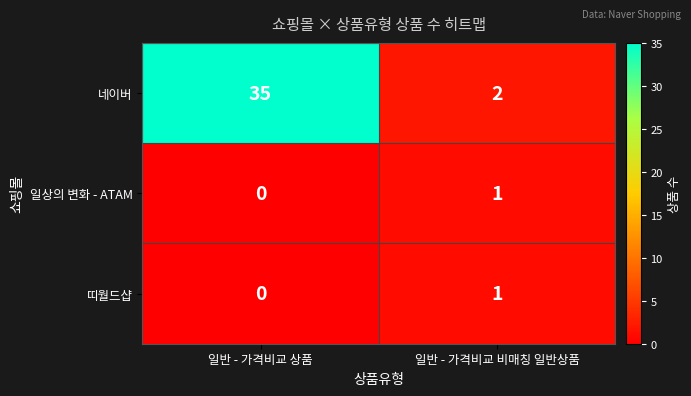

Which series changed the most between 일반 - 가격비교 상품 and 일반 - 가격비교 비매칭 일반상품?

네이버